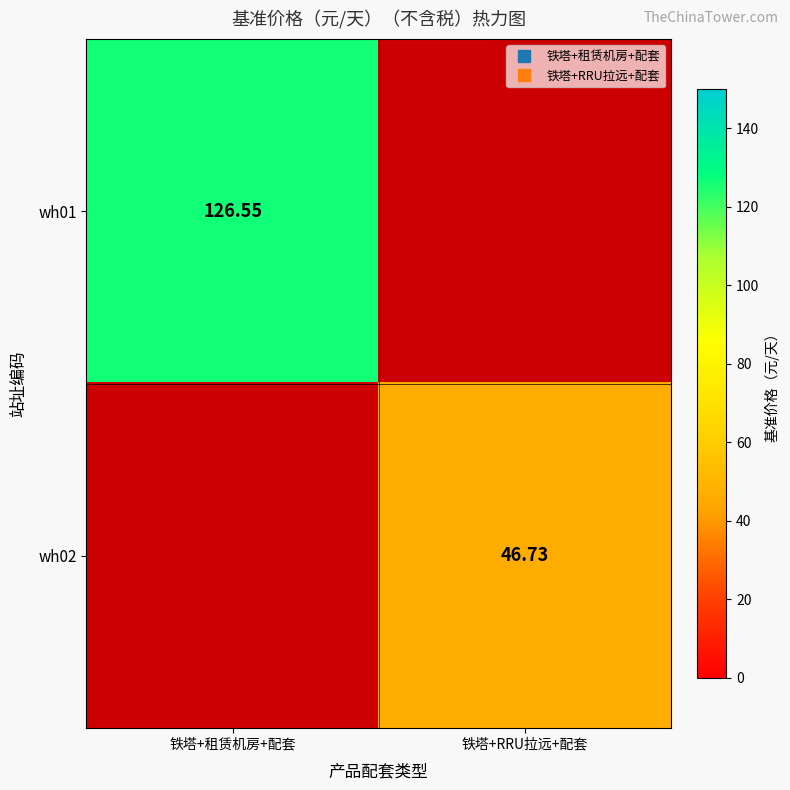

Which category has the highest value in the wh01 series?

铁塔+租赁机房+配套